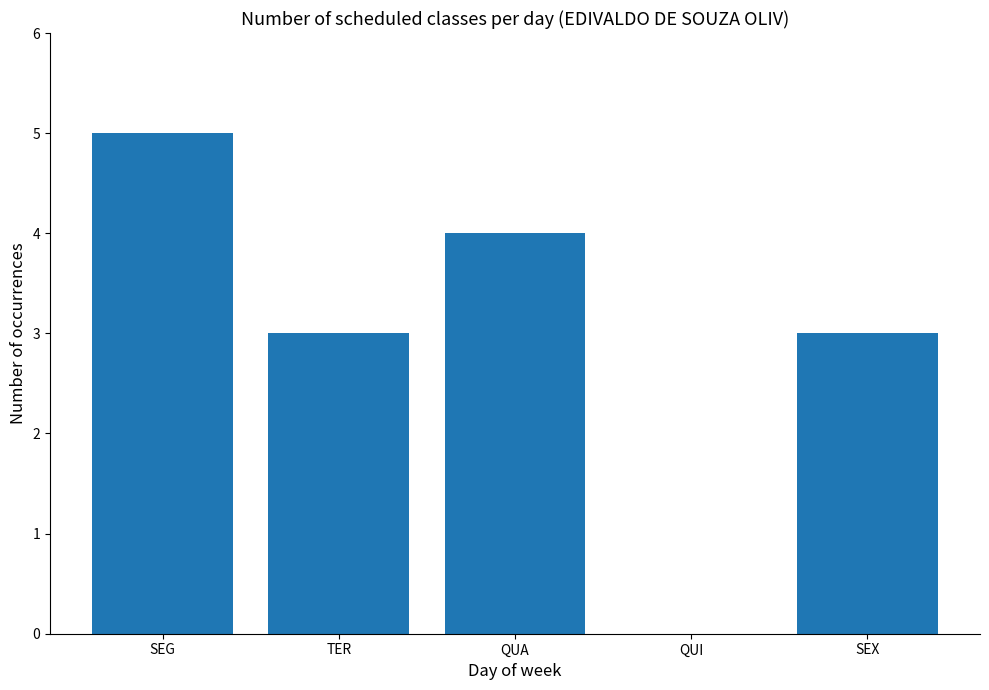

True or false: the data shows -2 at QUI.

False